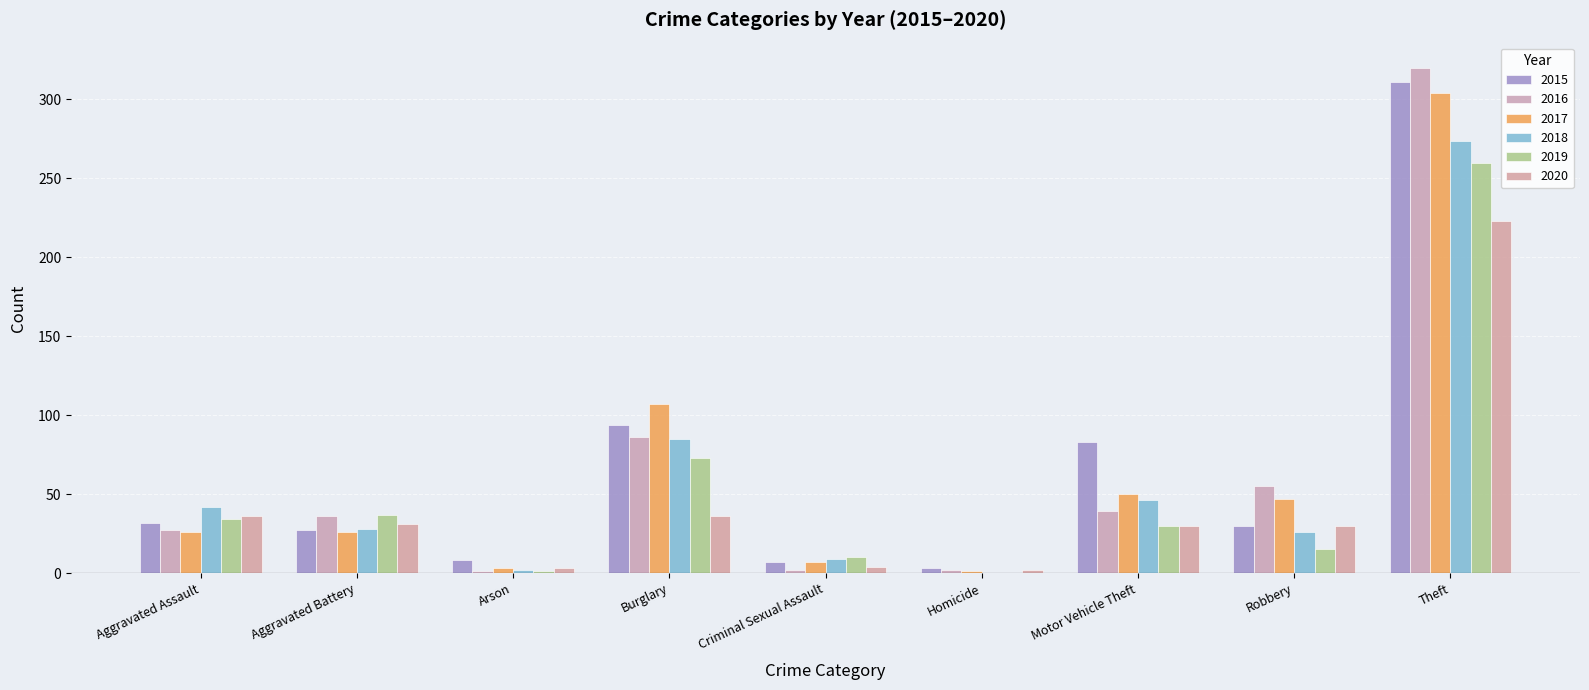

Rank the series at Burglary from highest to lowest value.

2017, 2015, 2016, 2018, 2019, 2020